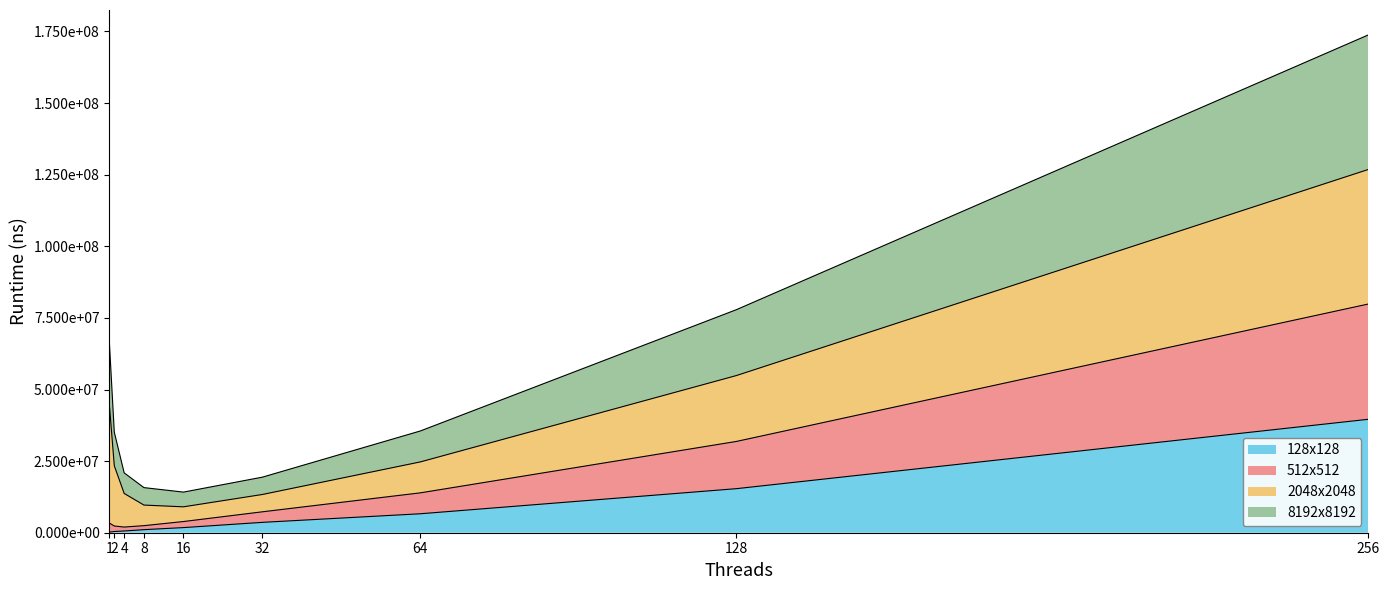

Which series has the largest total across all categories?

8192x8192